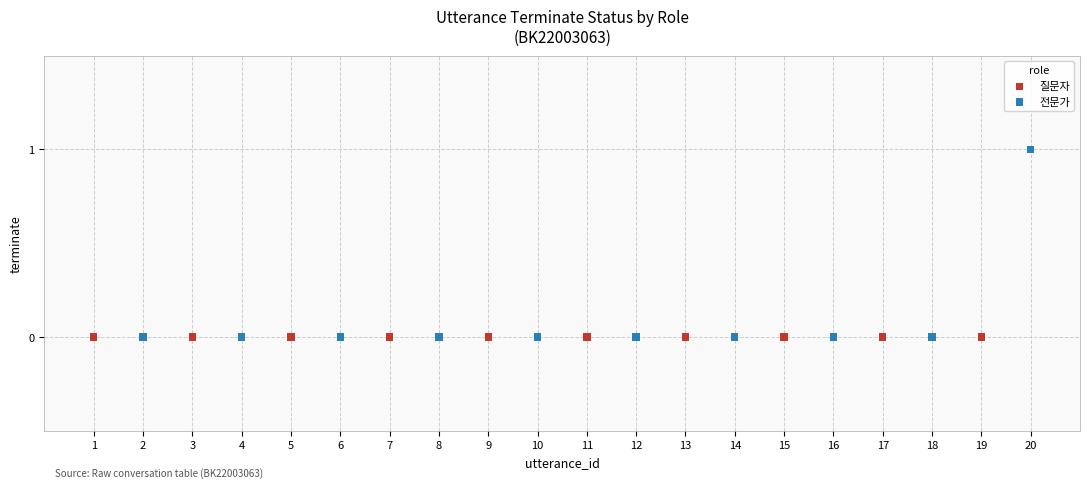

Which series contains the highest Y value?

전문가